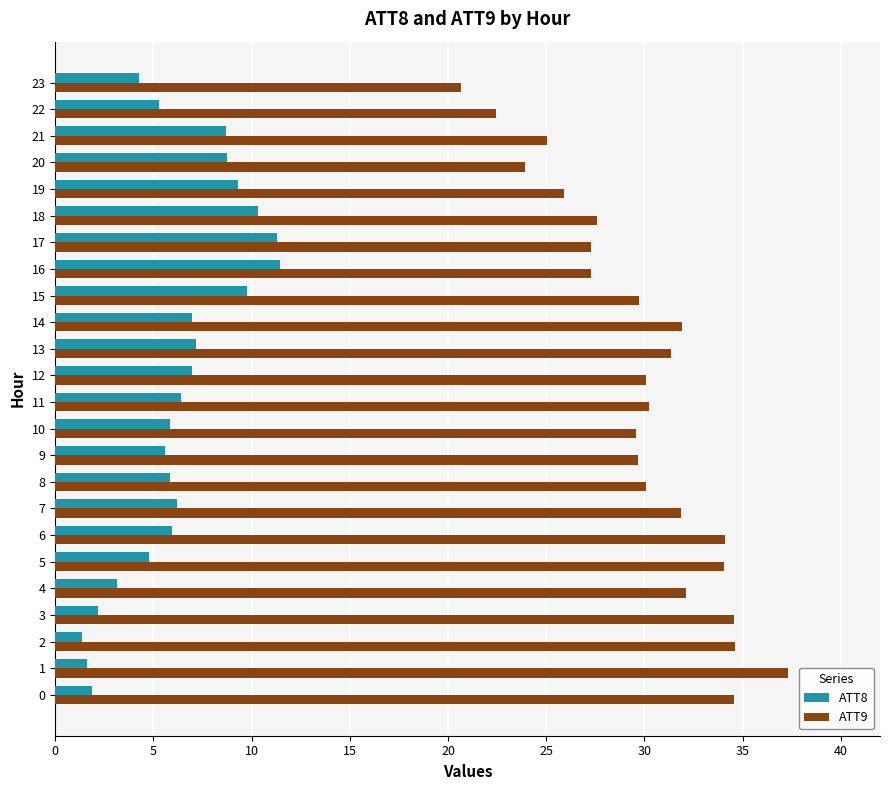

Which series has the widest spread of values?

ATT9